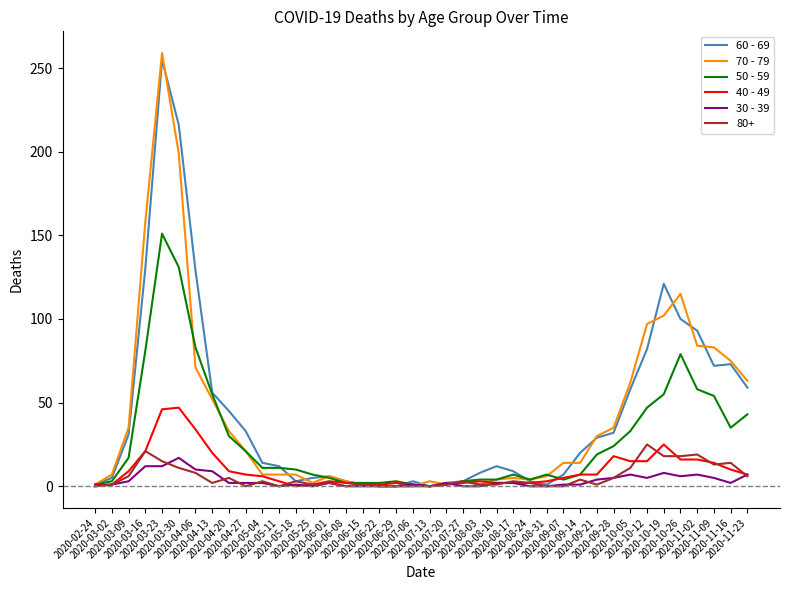

Which series has the widest spread of values?

70 - 79